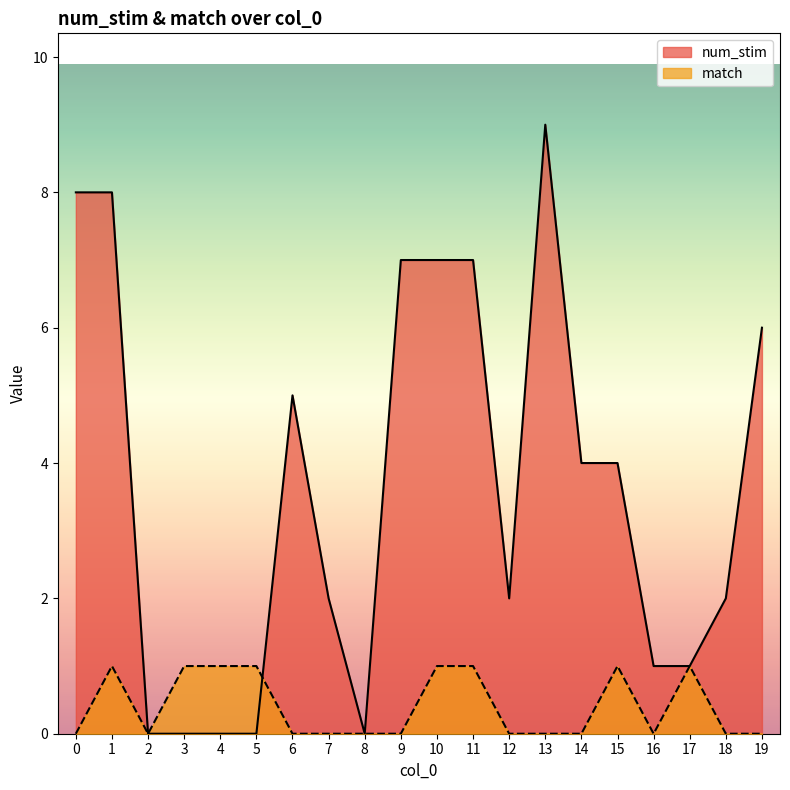

How many distinct data groups are displayed?

2